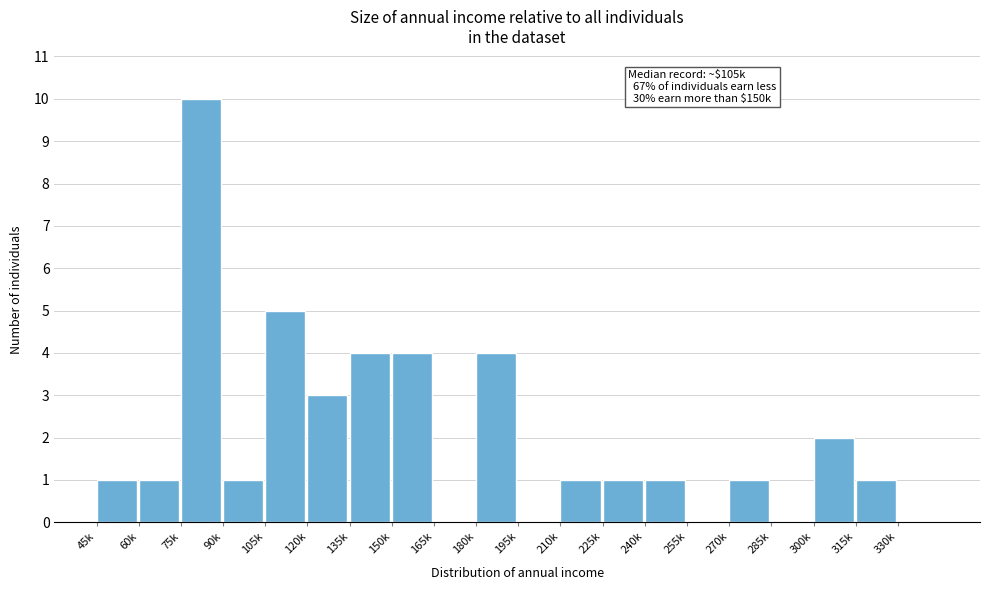

Reading left to right, transcribe all the data shown in this chart.

45k=1	60k=1	75k=10	90k=1	105k=5	120k=3	135k=4	150k=4	165k=0	180k=4	195k=0	210k=1	225k=1	240k=1	255k=0	270k=1	285k=0	300k=2	315k=1	330k=0